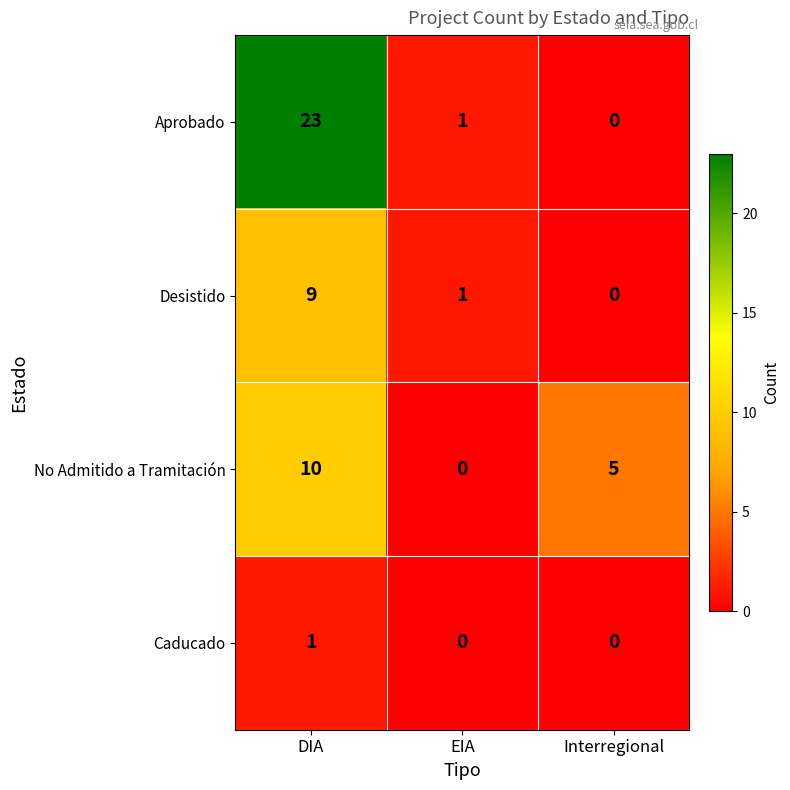

At which category is the sum across all series the highest?

DIA